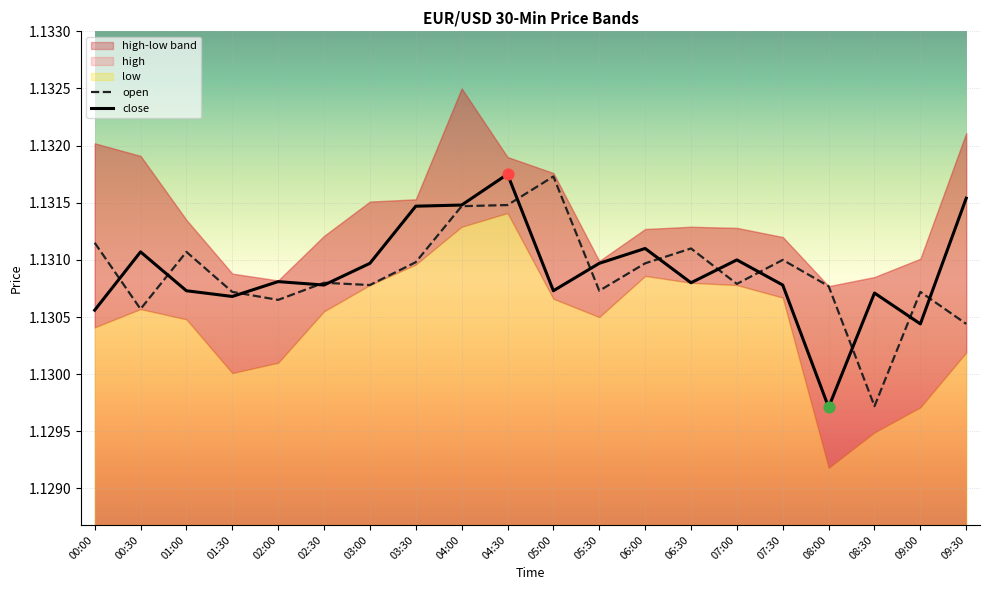

Is the value of open at 04:00 greater than the value of close at 01:00?

Yes